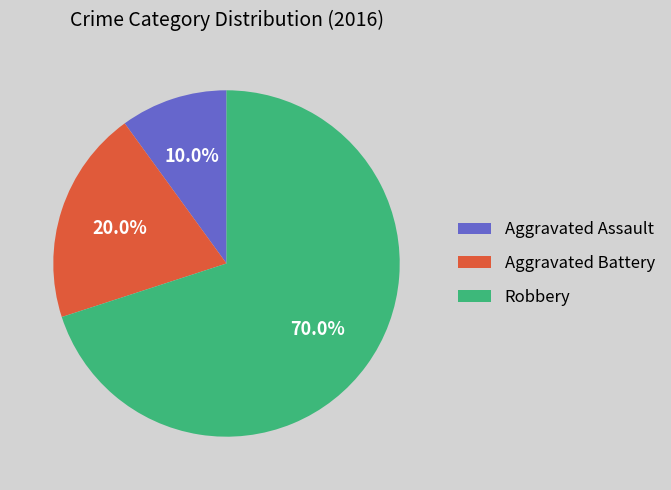

To the nearest percent, what is the difference between the largest and smallest slice percentages?

60%